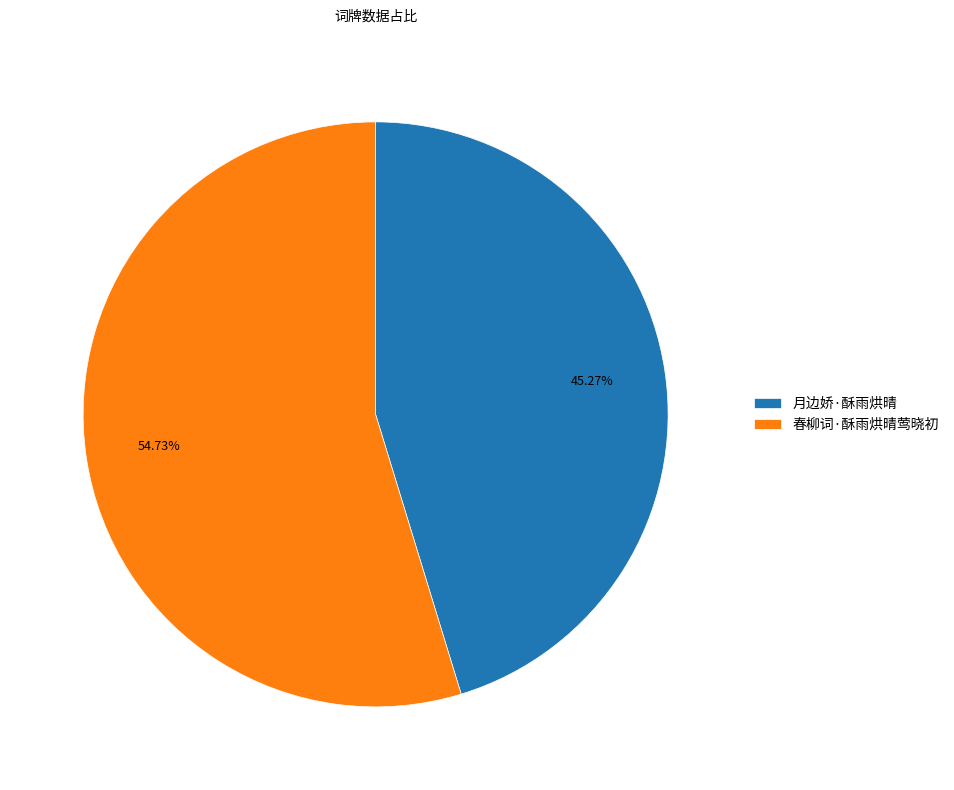

Combined, what portion of the pie is 春柳词·酥雨烘晴莺晓初 and 月边娇·酥雨烘晴?

100.0%